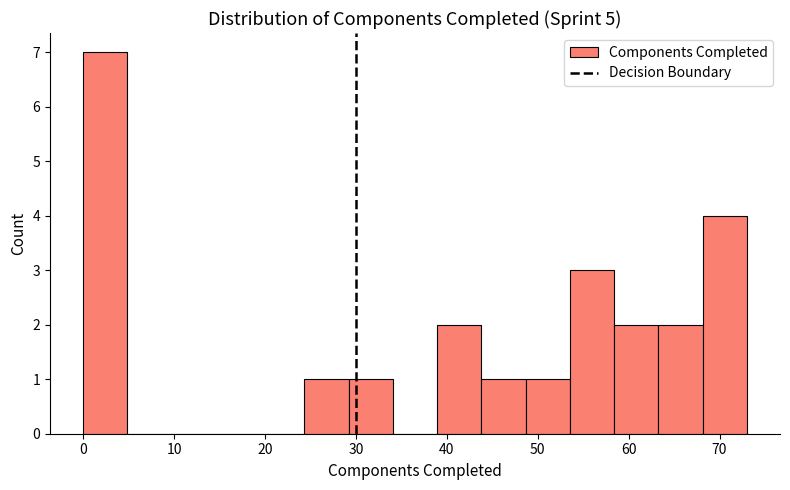

Reading left to right, list every bar in this chart as the range it spans on the x-axis followed by its height. Neither the bar edges nor the heights are printed on the chart, so give them approximately, as read against the axes.

0 to 5: 7
5 to 10: 0
10 to 15: 0
15 to 19: 0
19 to 24: 0
24 to 29: 1
29 to 34: 1
34 to 39: 0
39 to 44: 2
44 to 49: 1
49 to 54: 1
54 to 58: 3
58 to 63: 2
63 to 68: 2
68 to 73: 4